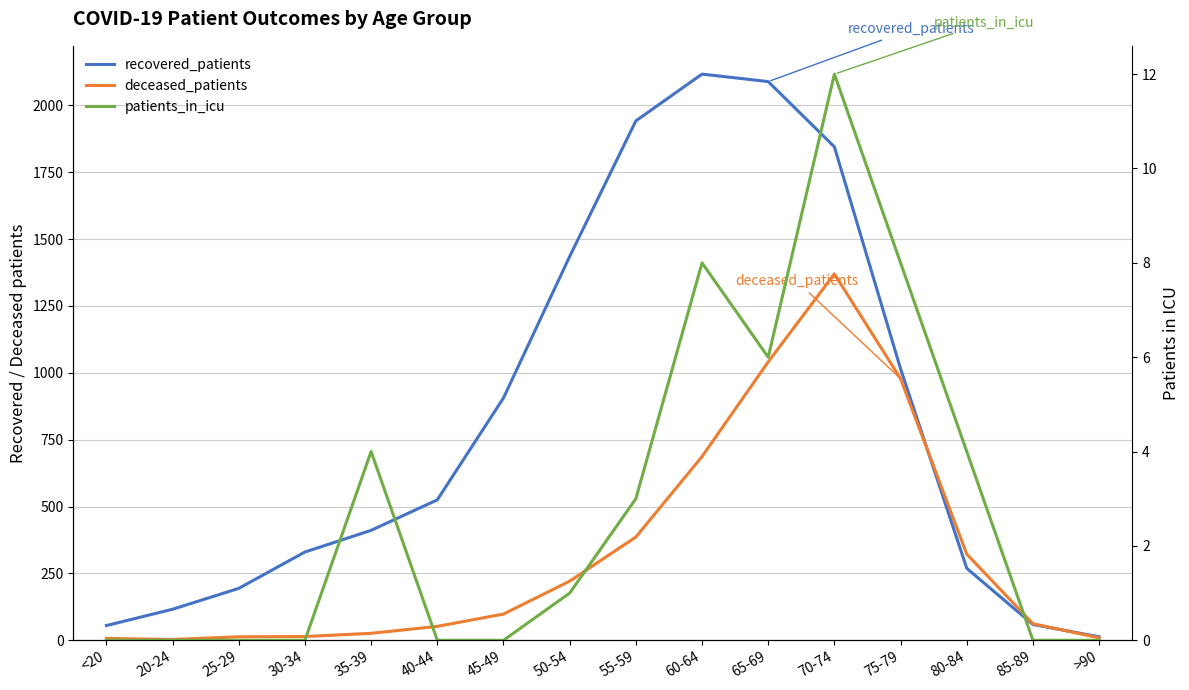

Reading right to left, extract all data points from this chart.

recovered_patients: >90=13	85-89=59	80-84=269	75-79=1015	70-74=1845	65-69=2089	60-64=2117	55-59=1942	50-54=1435	45-49=906	40-44=525	35-39=411	30-34=330	25-29=194	20-24=116	<20=55
deceased_patients: >90=9	85-89=62	80-84=322	75-79=978	70-74=1370	65-69=1041	60-64=687	55-59=386	50-54=221	45-49=98	40-44=52	35-39=26	30-34=14	25-29=13	20-24=3	<20=7
patients_in_icu: >90=0	85-89=0	80-84=4	75-79=8	70-74=12	65-69=6	60-64=8	55-59=3	50-54=1	45-49=0	40-44=0	35-39=4	30-34=0	25-29=0	20-24=0	<20=0